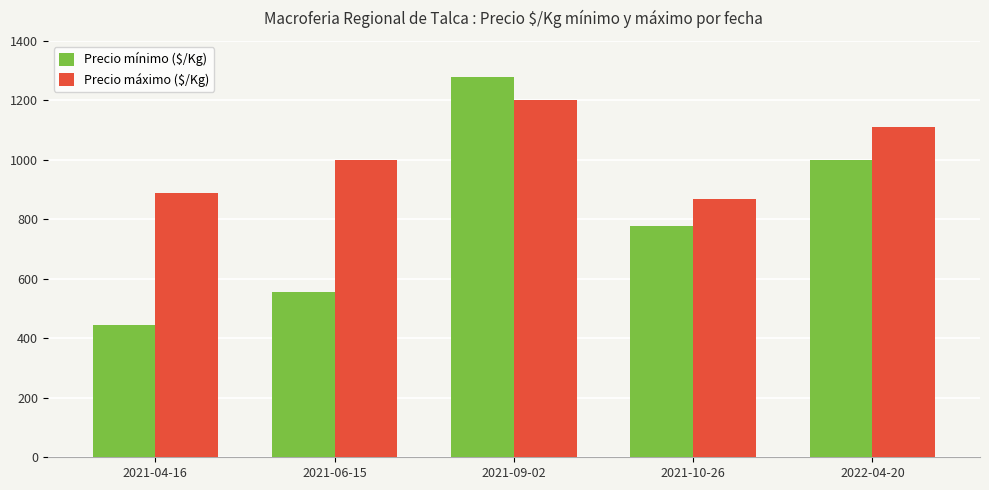

What is the spread (max minus min) of values at 2021-04-16?

445